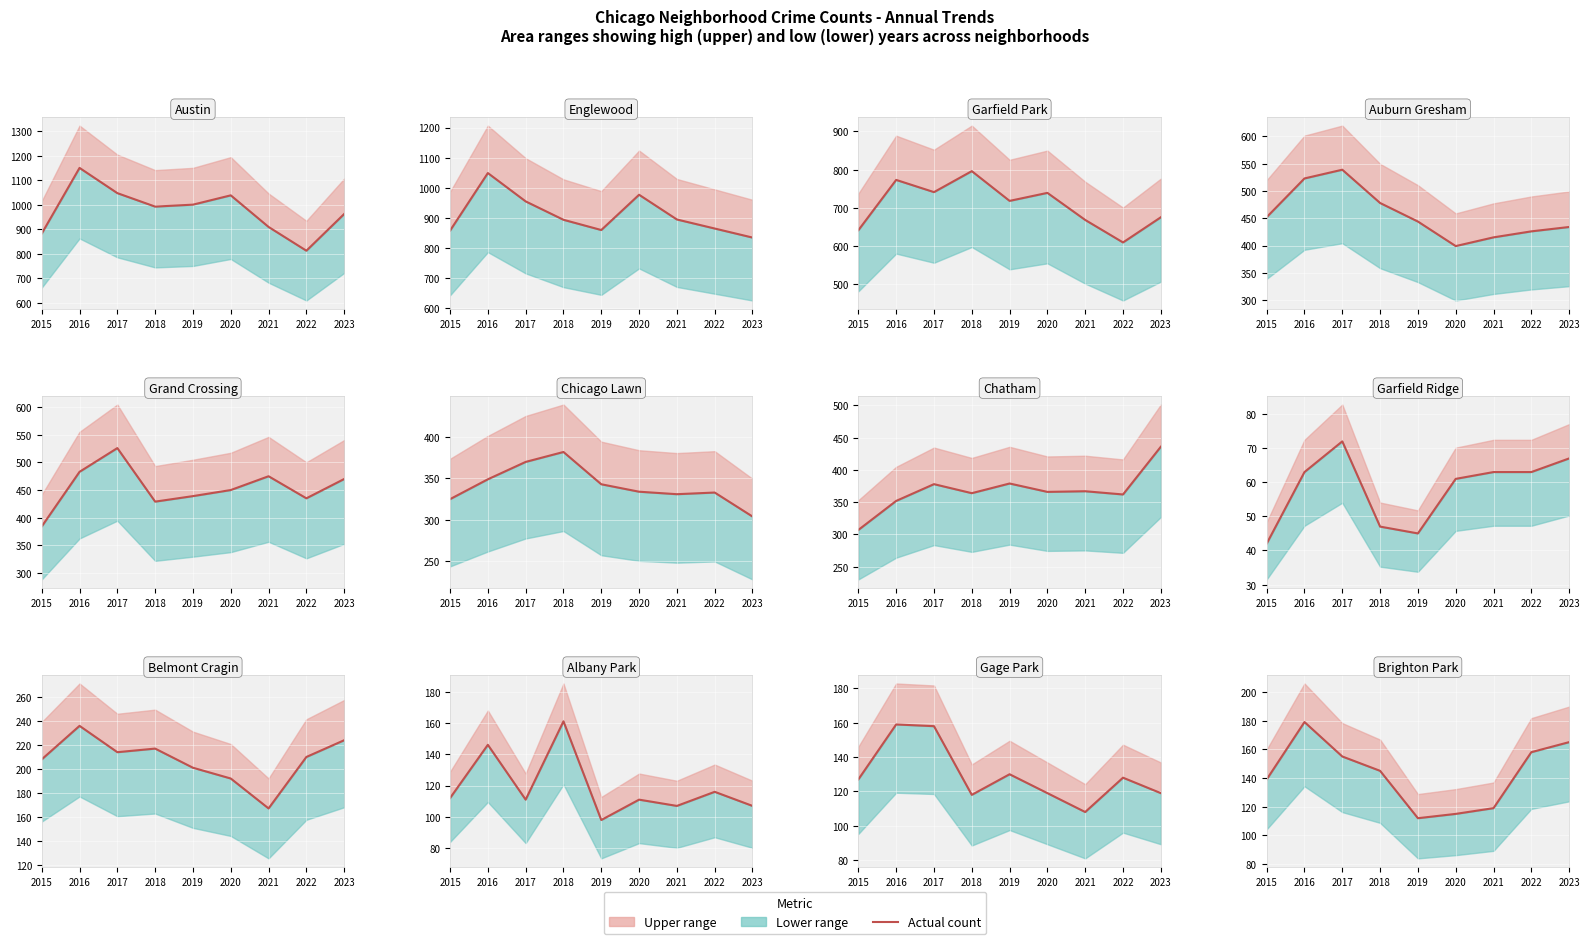

What is the ratio of the value at 2023 to the value at 2019?

1.5